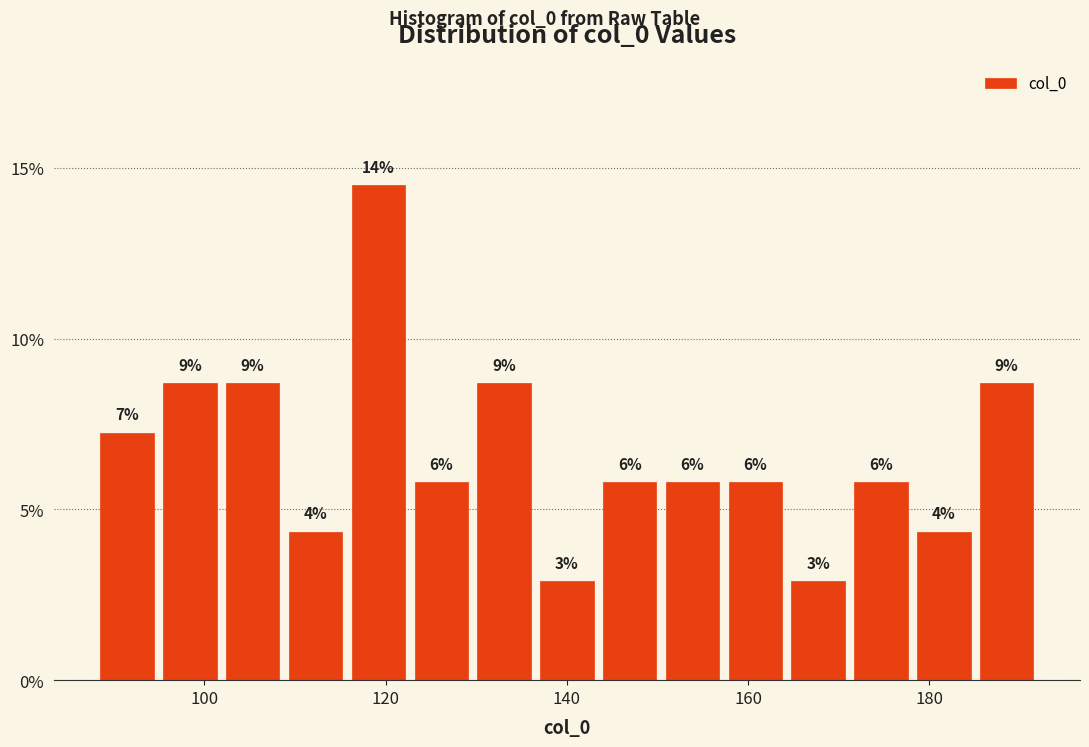

Read against the x-axis, roughly where is the centre of the tallest bar?

120